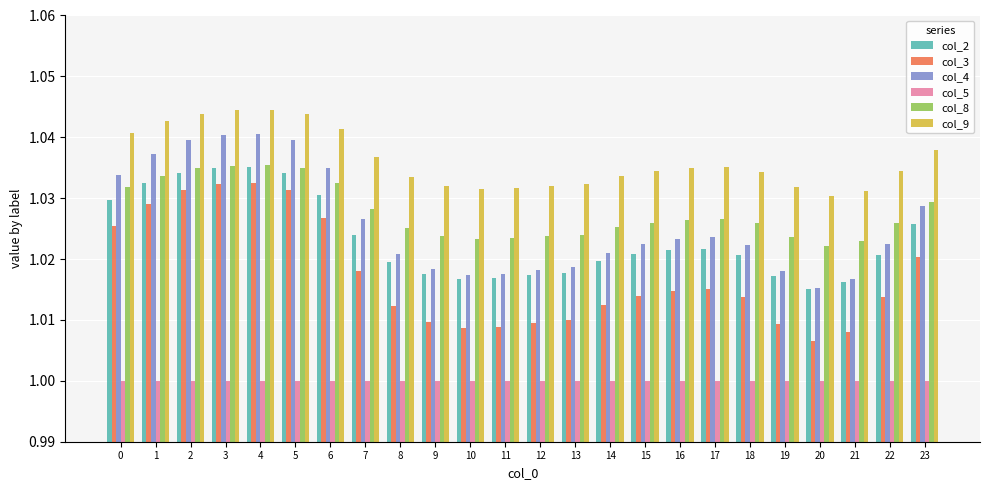

The value of col_9 at 9 is 1.0. True or false?

True